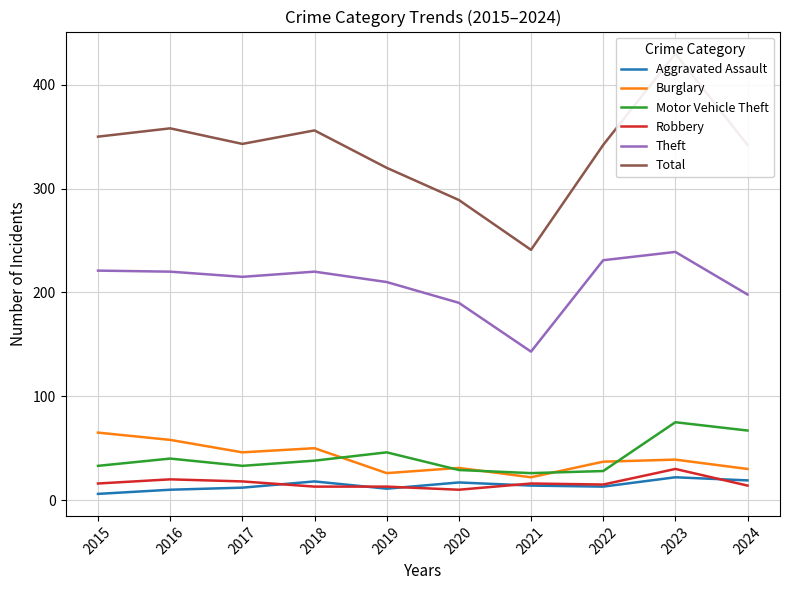

True or false: Aggravated Assault and Burglary intersect in this chart.

False